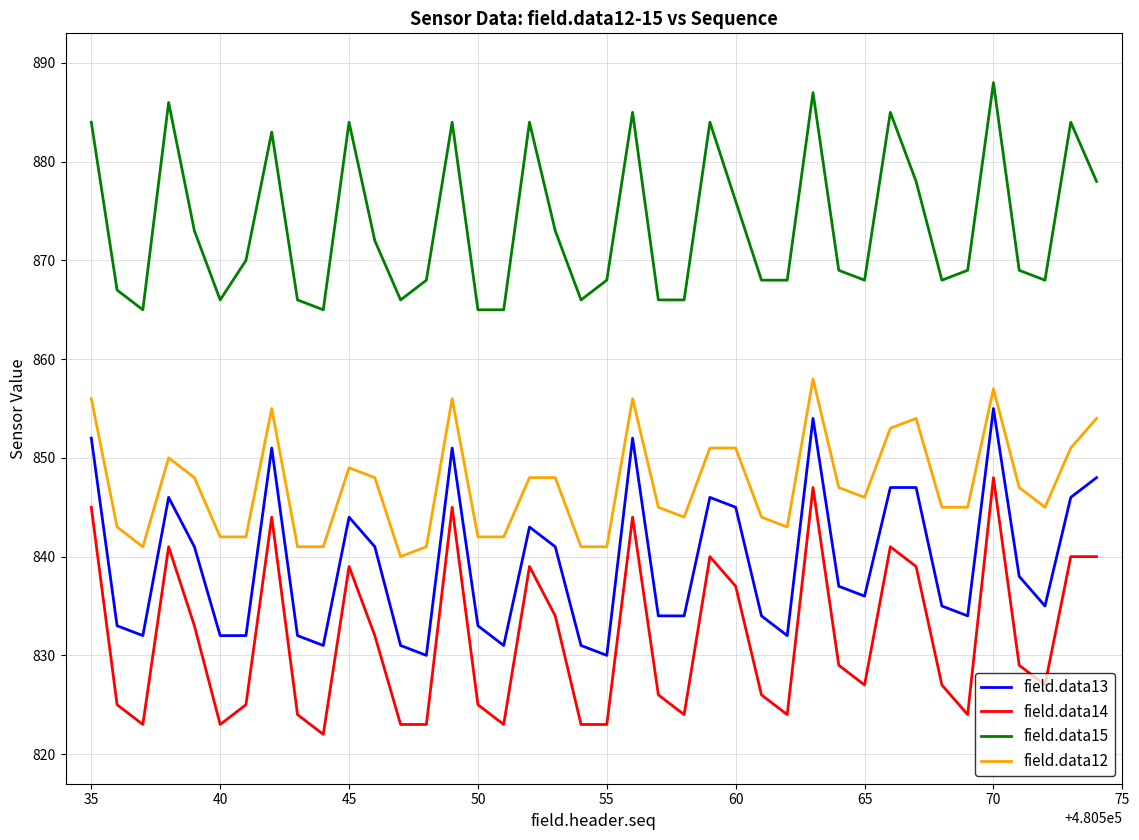

True or false: field.data14 has more than 1 interior local peaks.

True